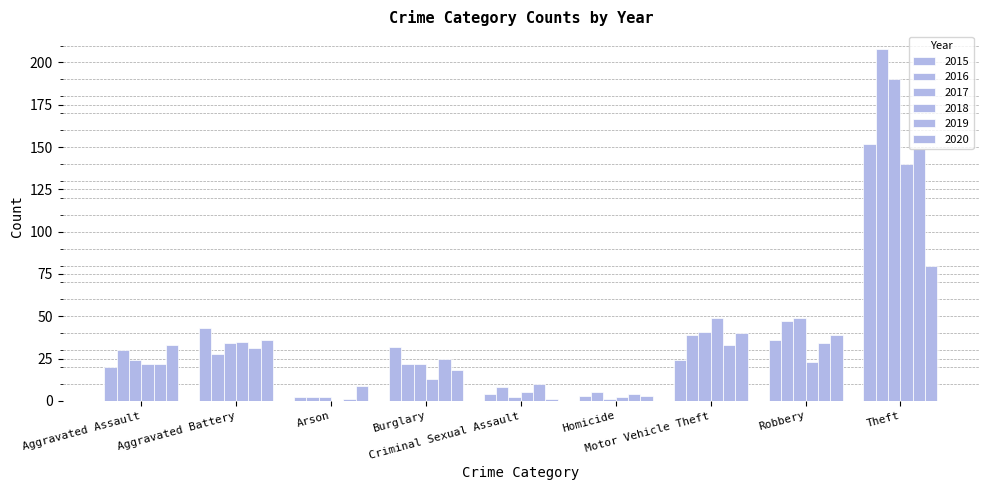

How many groups of bars are there?

9